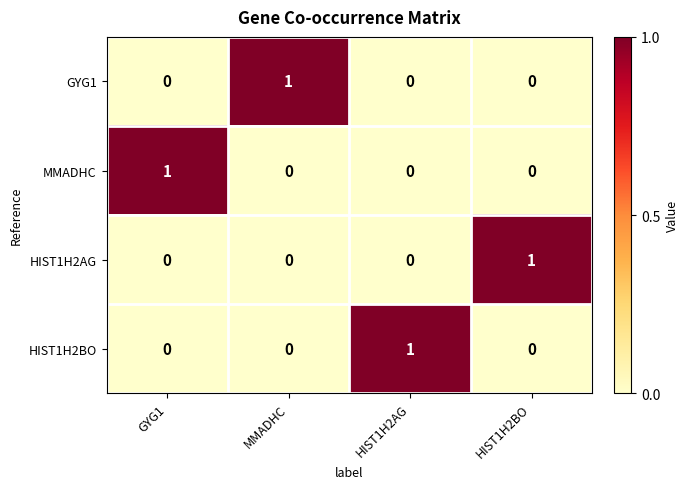

How many HIST1H2AG values are between 0 and 1?

4